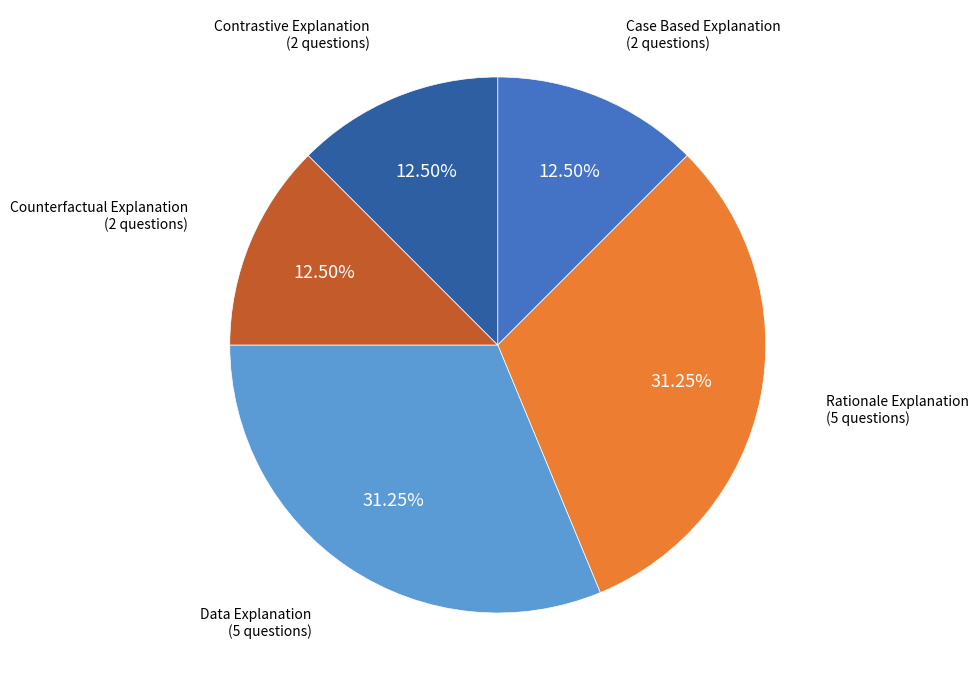

To the nearest percent, what portion does Rationale Explanation represent?

31%